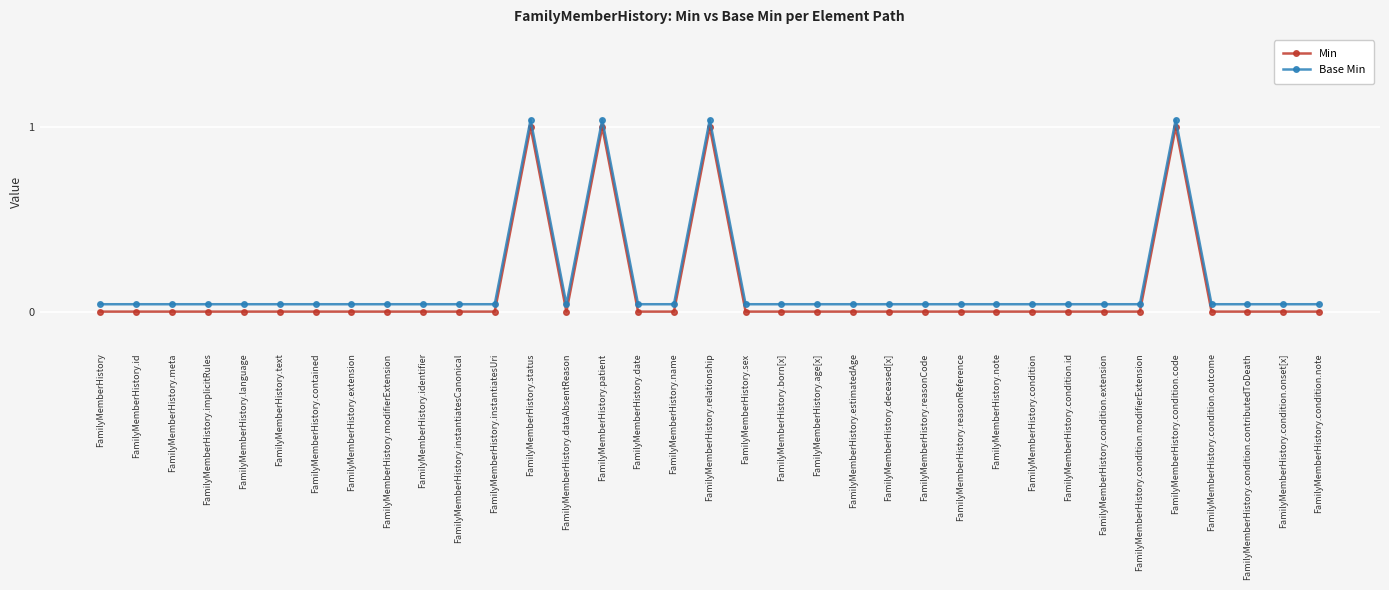

True or false: Base Min and Min intersect in this chart.

False